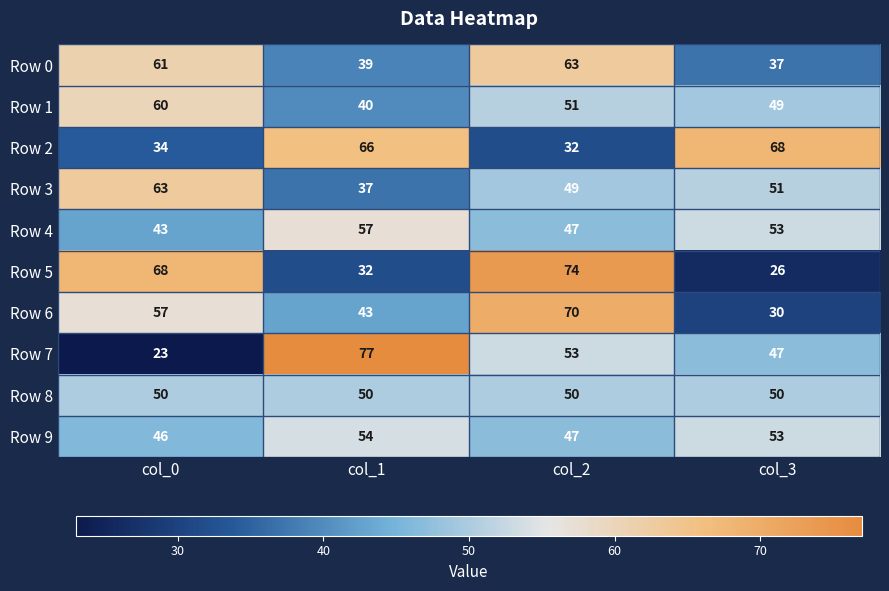

List the labels in order of Row 9 value, largest first.

col_1, col_3, col_2, col_0